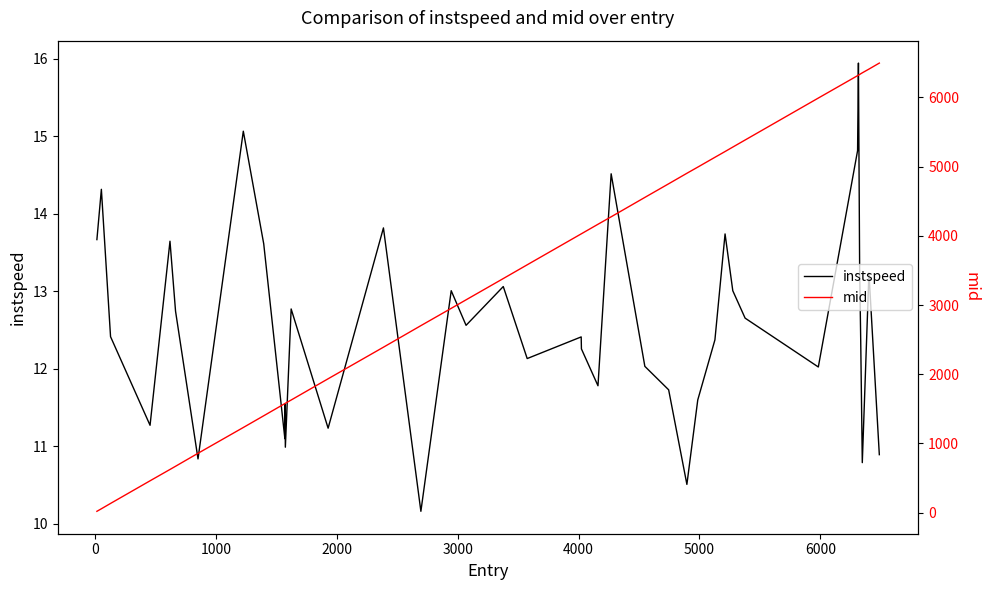

Reading left to right, list all the values displayed in this chart.

instspeed: 13.7	14.3	12.4	11.3	13.6	12.7	10.8	15.1	13.6	11.1	11.5	11.0	12.8	11.2	13.8	10.2	13.0	12.6	13.1	12.1	12.4	12.3	11.8	14.5	12.0	11.7	10.5	11.6	12.4	13.7	13.0	12.7	12.0	14.8	15.9	13.3	12.4	10.8	13.2	10.9
mid: 18.5	55.3	132.4	459.5	623.5	669.6	857.2	1230.1	1399.6	1575.5	1577.2	1580.1	1627.0	1934.1	2390.6	2702.2	2952.0	3075.2	3382.6	3581.3	4028.3	4030.2	4167.4	4275.2	4555.5	4752.4	4904.3	4993.2	5135.2	5218.6	5283.0	5385.2	5991.5	6315.2	6322.0	6332.6	6342.4	6356.2	6410.1	6497.0